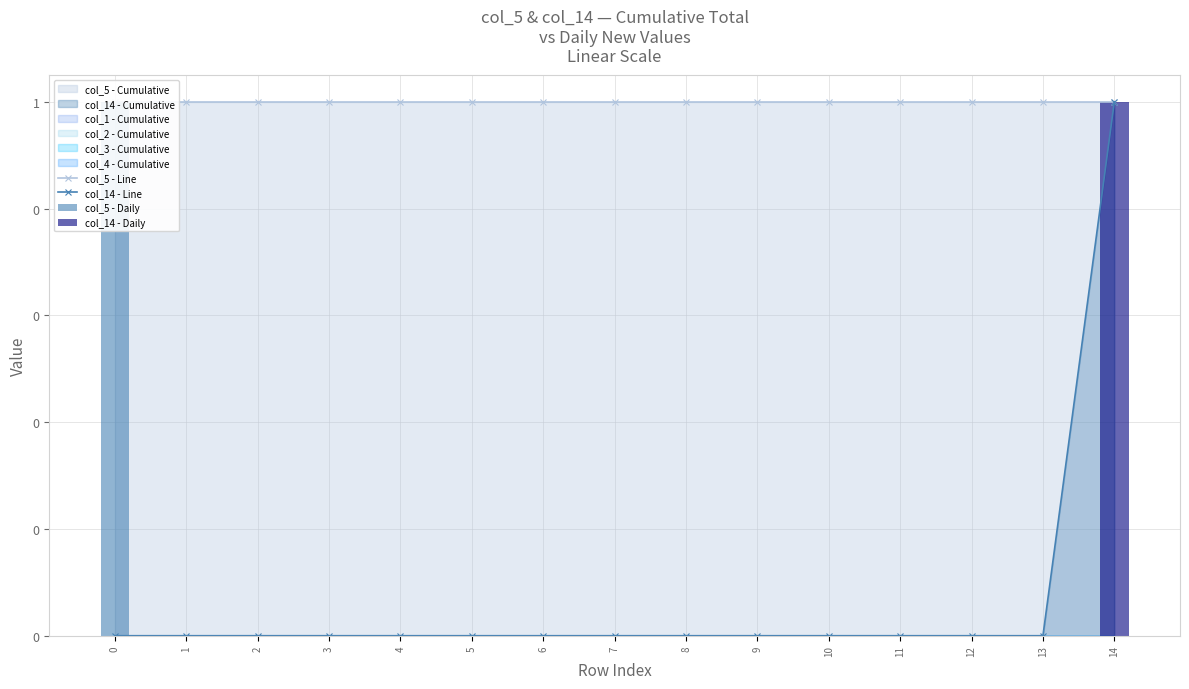

Between 8 and 1, which is larger?

8